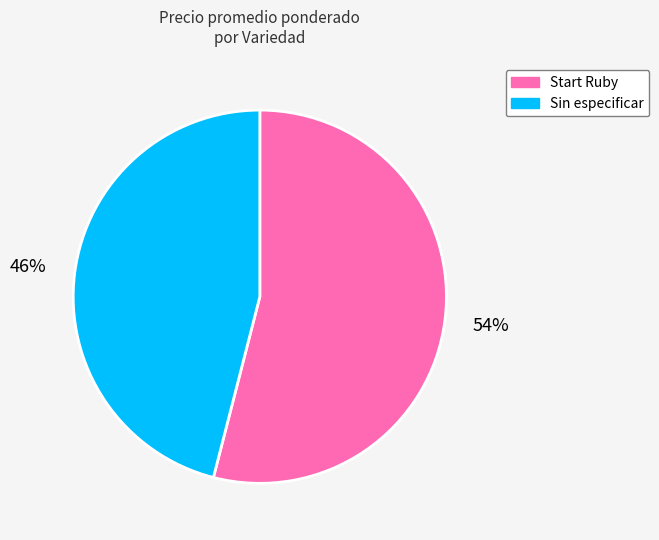

What is the smallest slice in the pie chart?

Sin especificar